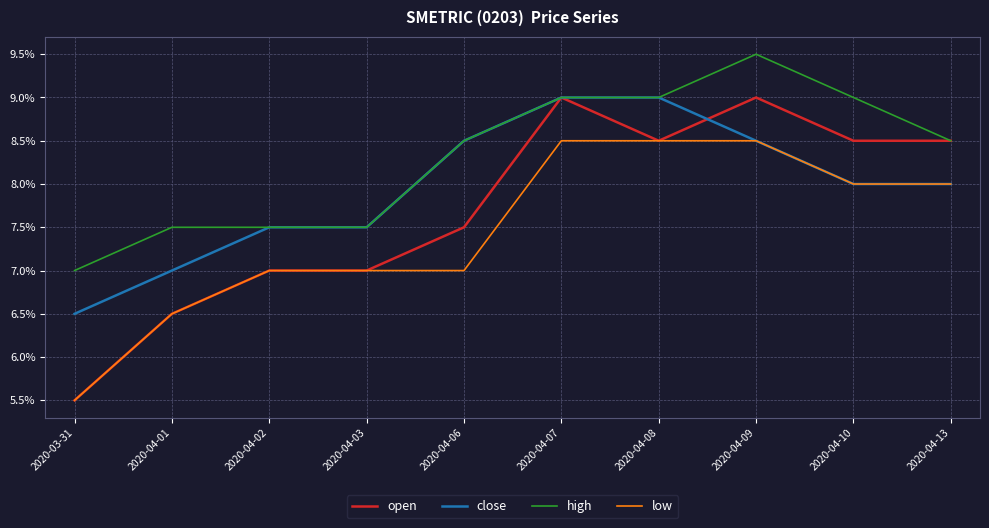

At 2020-04-01, list the series in order from largest to smallest.

high, close, open, low